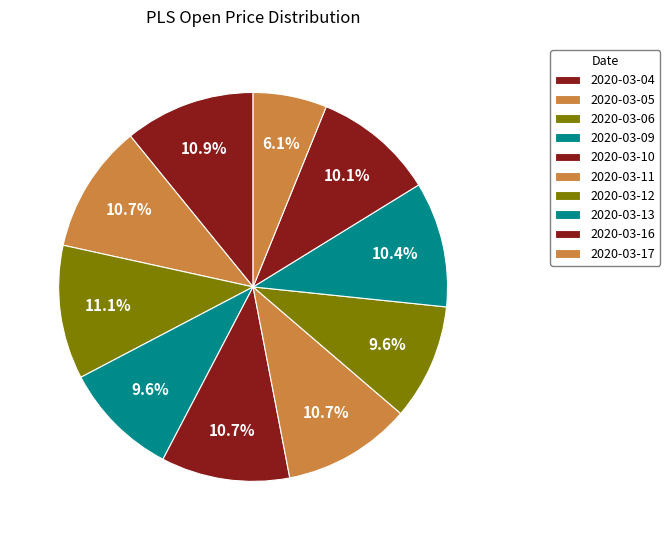

Is there a majority slice in this chart?

No